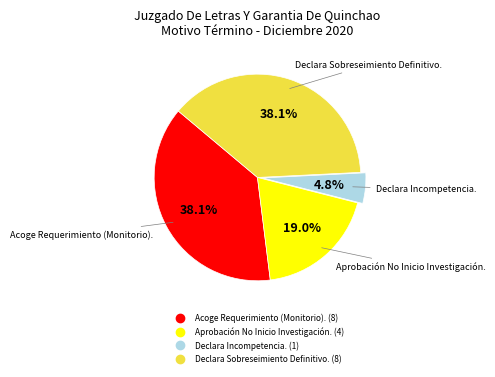

Which category has the smallest portion of the pie?

Declara Incompetencia.